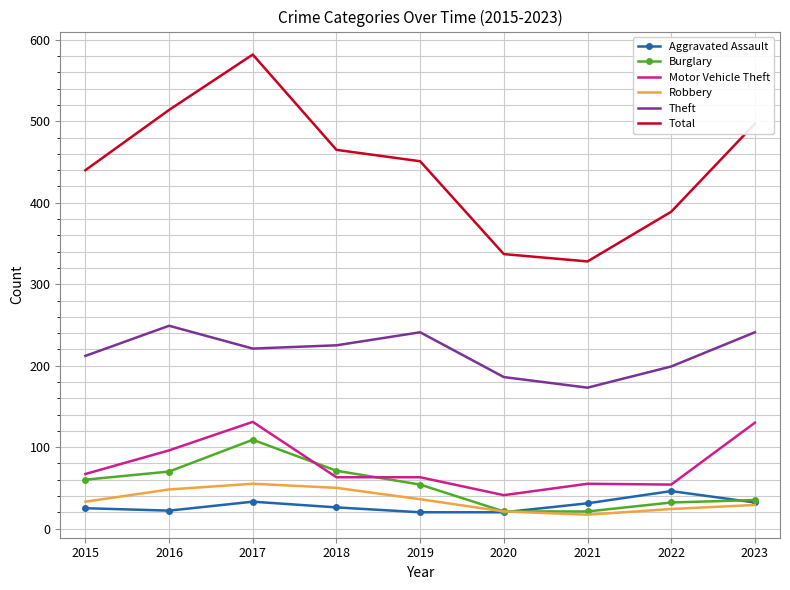

Which series has the largest total across all categories?

Total